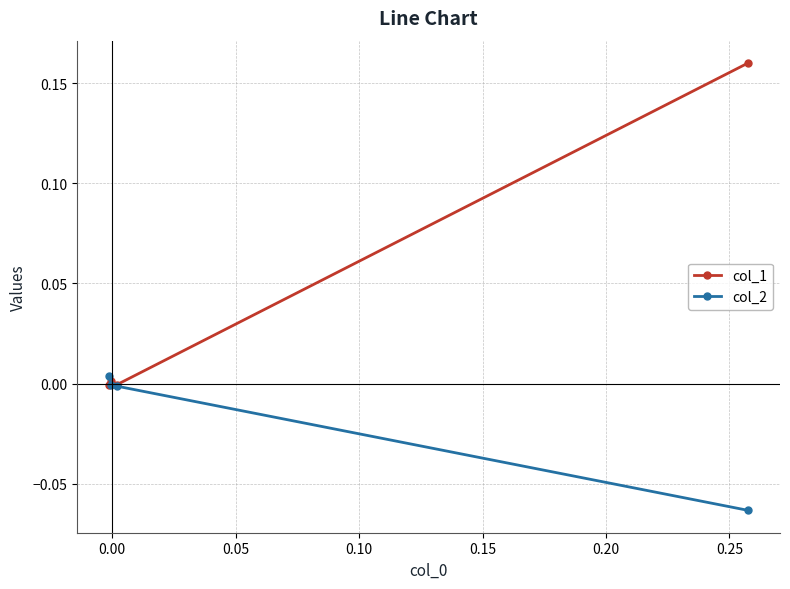

What is the difference between the maximum and minimum values in the col_2 series?

0.1